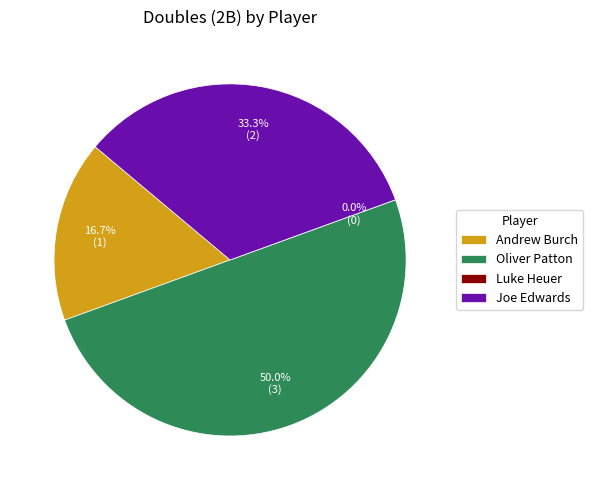

Is it true that Joe Edwards is 33% of the pie?

True